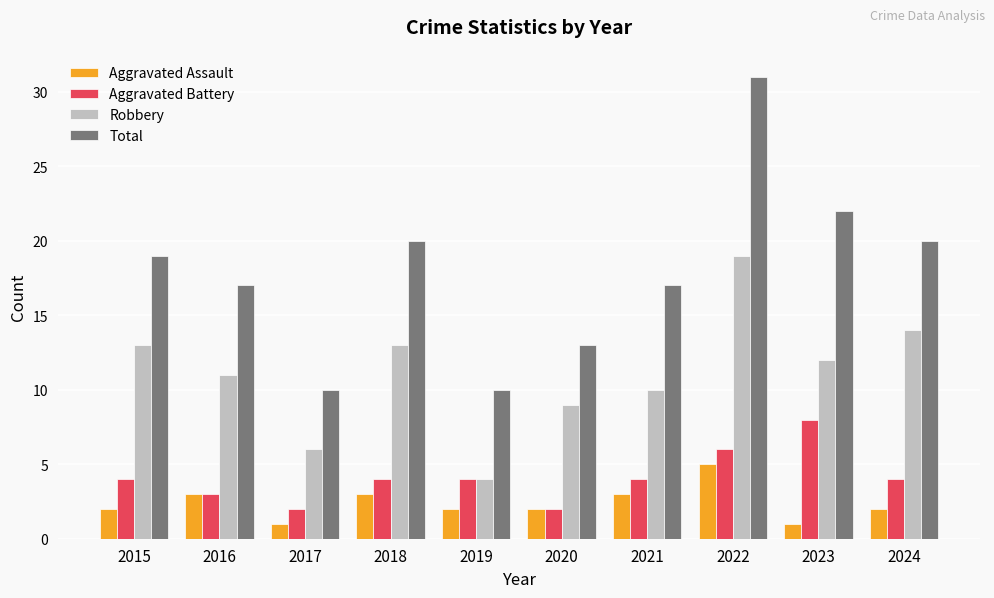

What is the average value of the Aggravated Battery series?

4